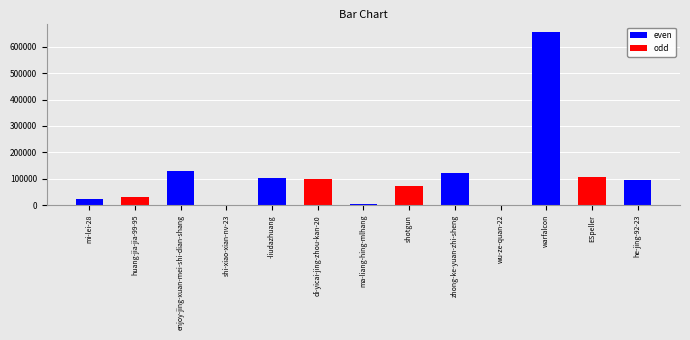

Which label corresponds to the largest value in the chart?

warfalcon